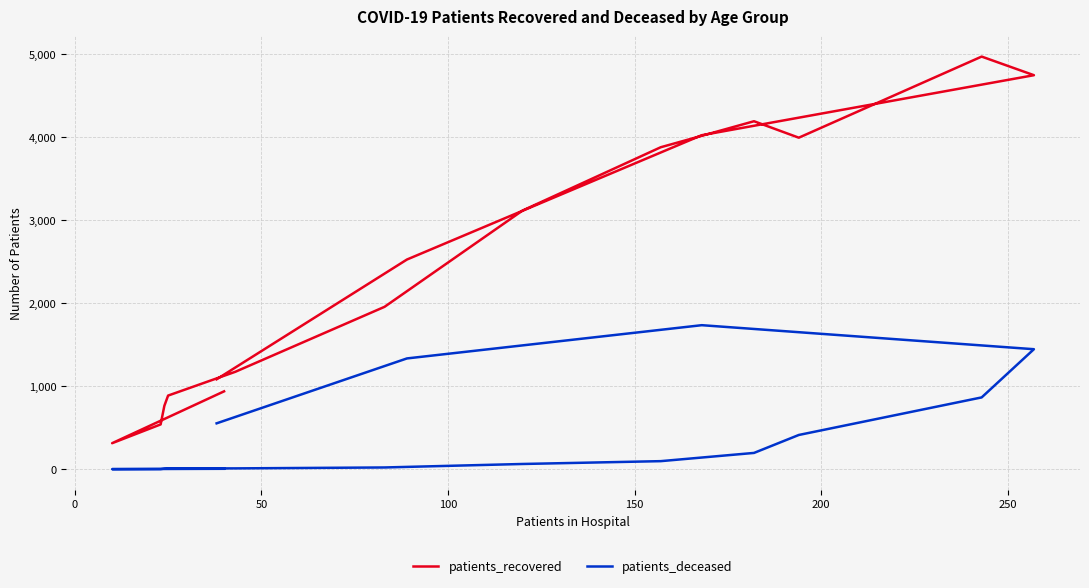

How many lines are shown in the chart?

2